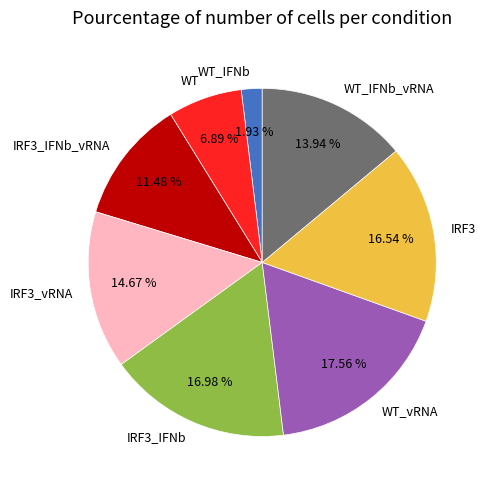

Is the sum of WT_IFNb and WT_vRNA greater than half?

No